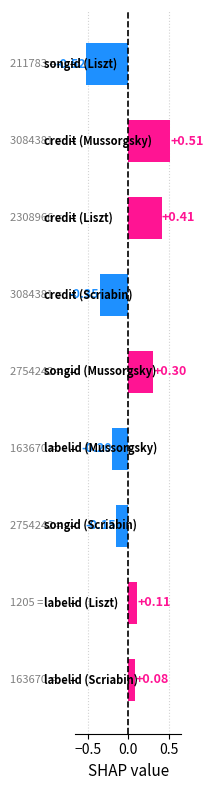

Does the chart contain stacked bars?

No